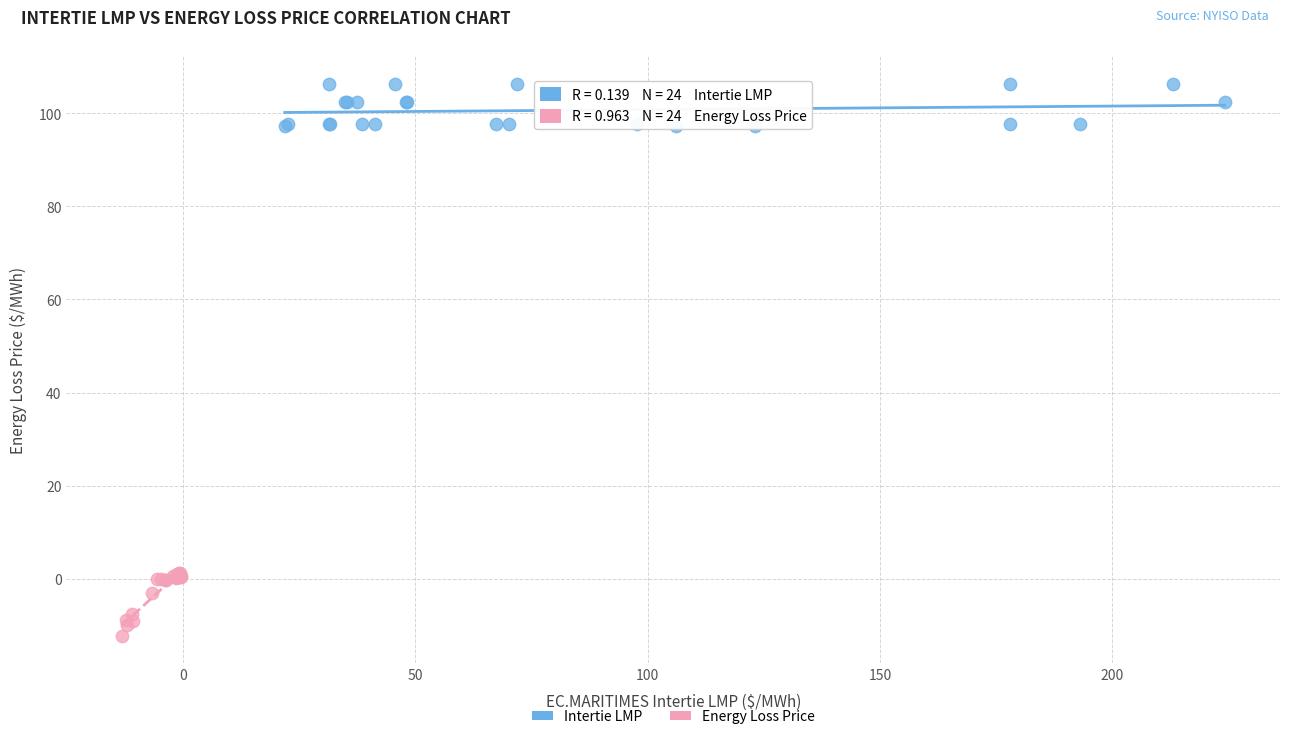

Which series contains the lowest Y value?

Energy Loss Price